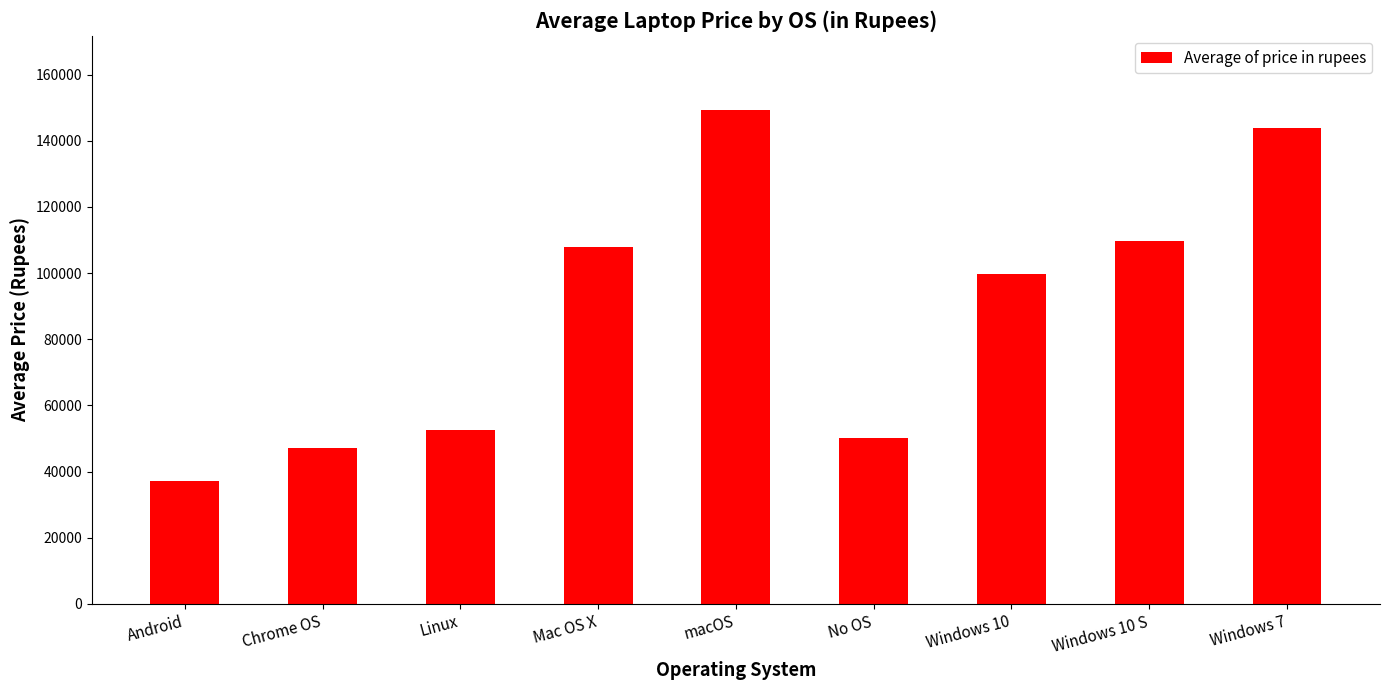

What is the value of the 9th bar from the left?

143955.7